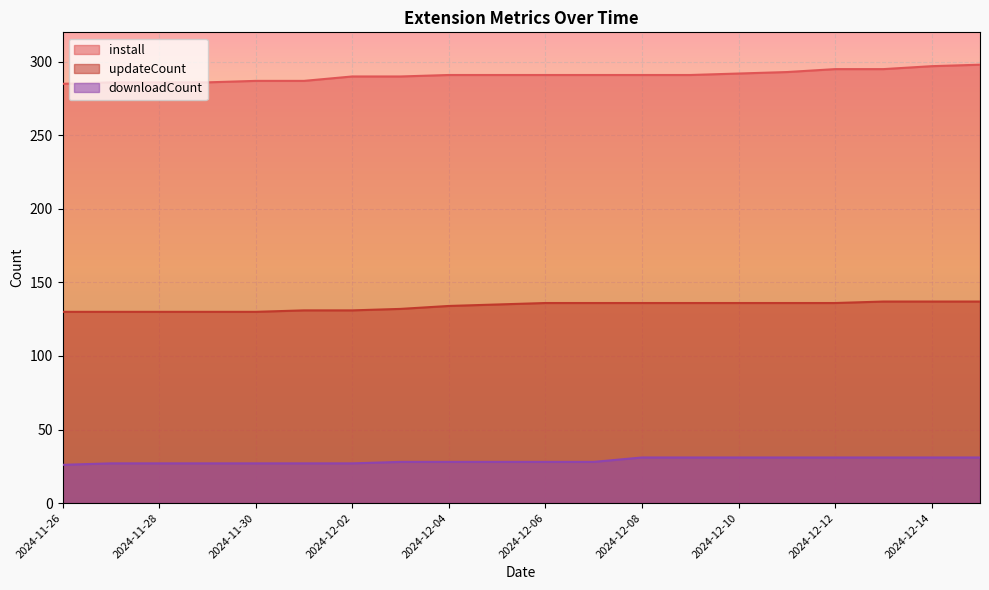

True or false: updateCount has more than 0 interior local peaks.

False